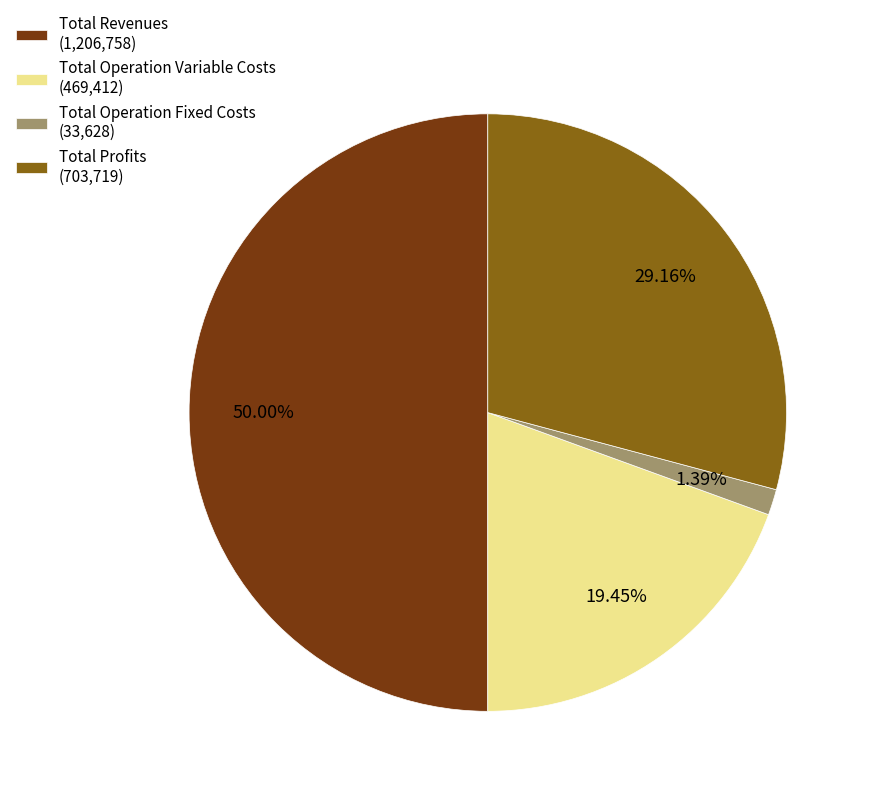

Is the sum of Total Revenues (1,206,758) and Total Operation Fixed Costs (33,628) greater than half?

Yes